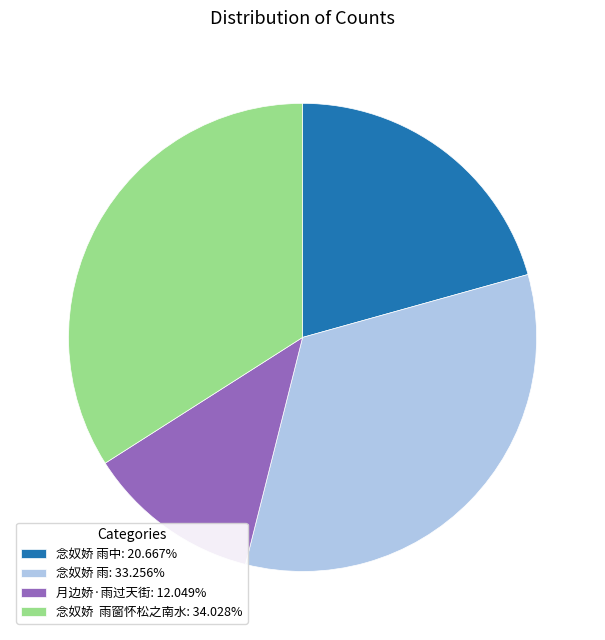

Do 念奴娇 雨中: 20.667% and 念奴娇 雨窗怀松之南水: 34.028% together represent more than half of the pie?

Yes